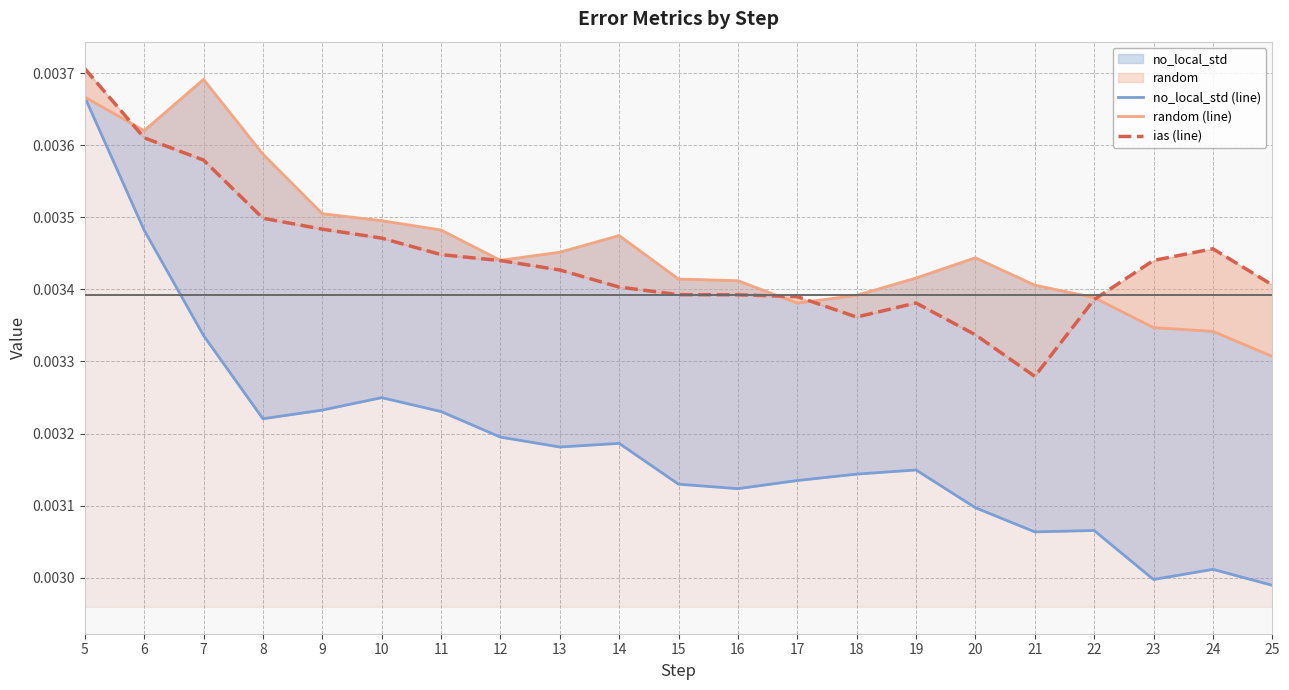

List the series in order of their peak value, lowest first.

no_local_std (line), random (line), ias (line)